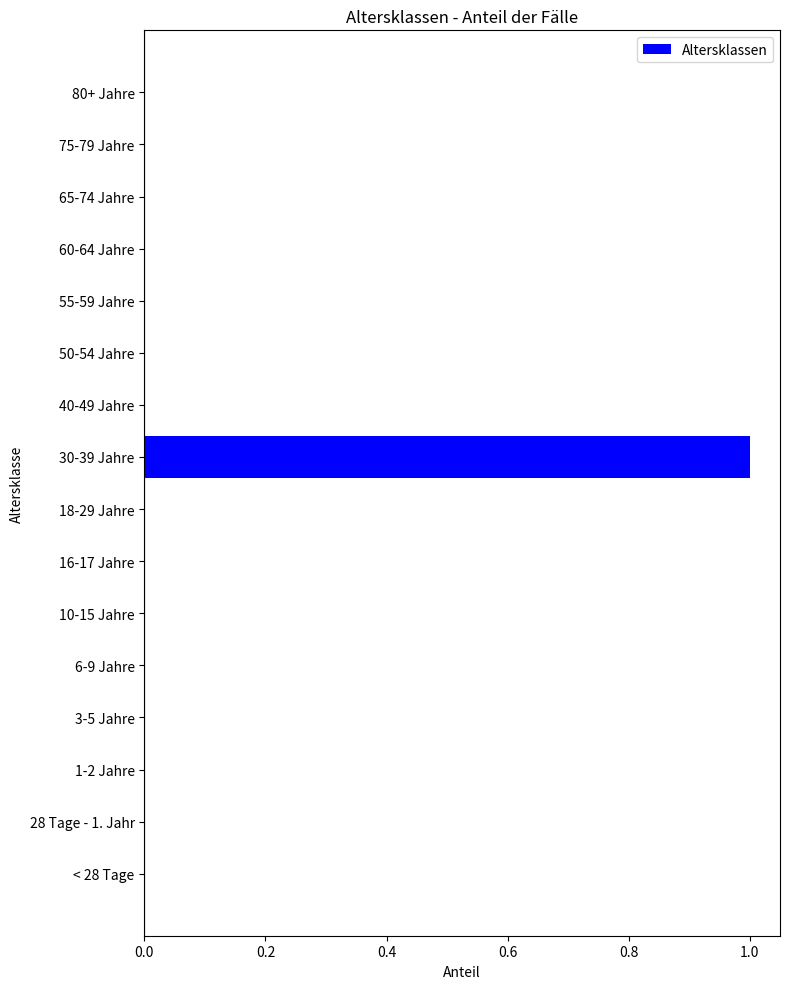

Is it true that the value at 16-17 Jahre is -1?

False